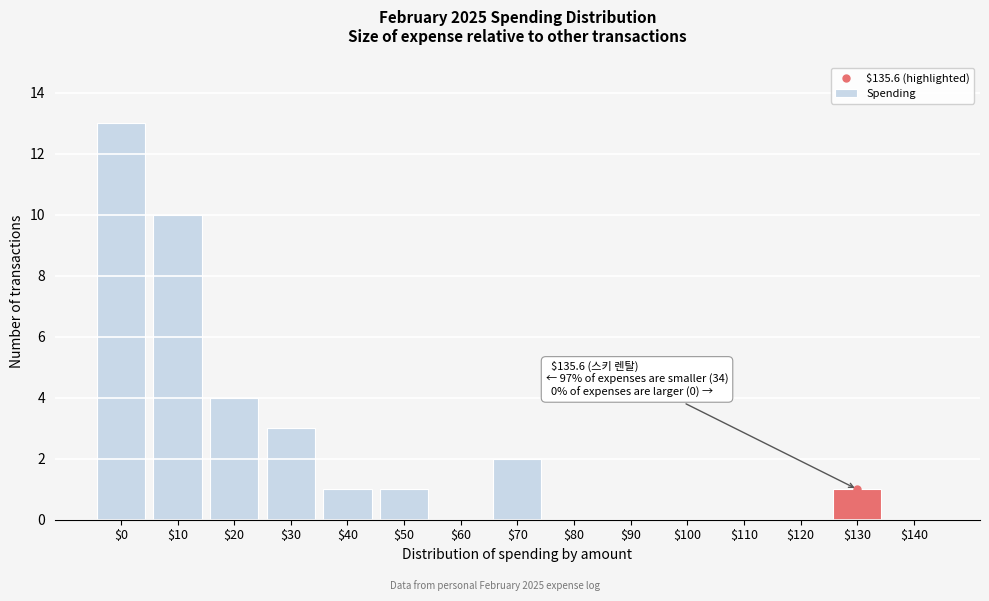

What is the sum of all values?

35